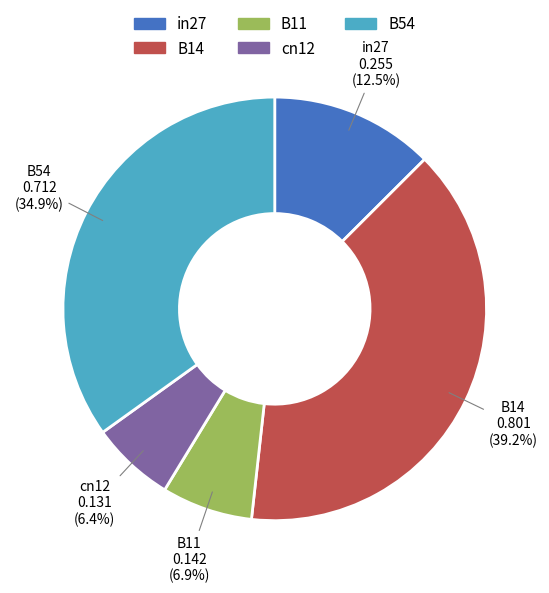

The cn12 slice represents 17% of the pie. True or false?

False